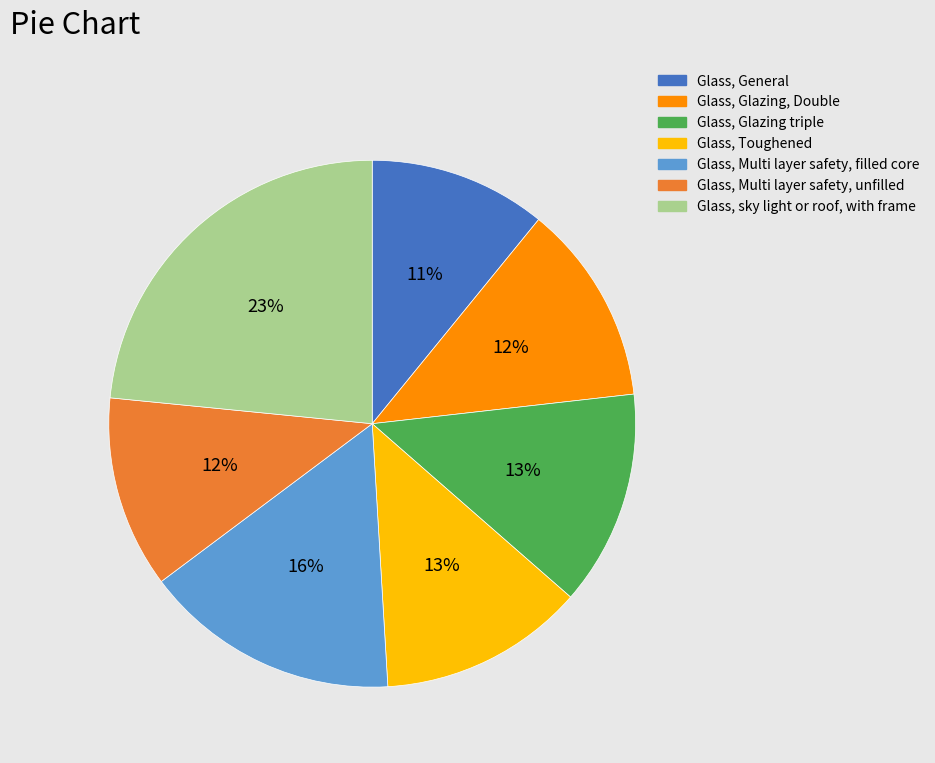

How many segments does this pie chart have?

7